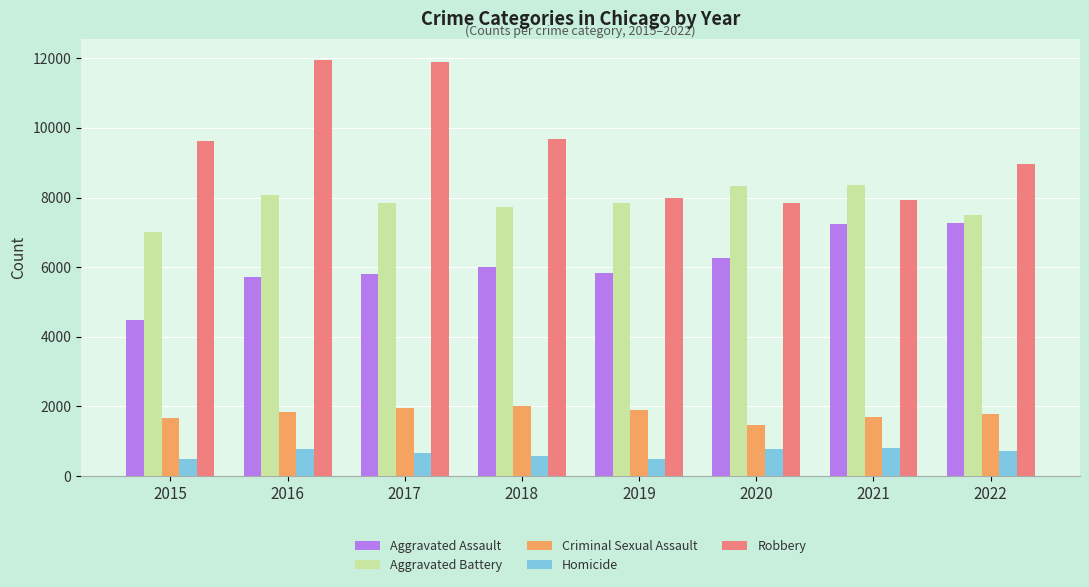

Rank the series at 2020 from lowest to highest value.

Homicide, Criminal Sexual Assault, Aggravated Assault, Robbery, Aggravated Battery